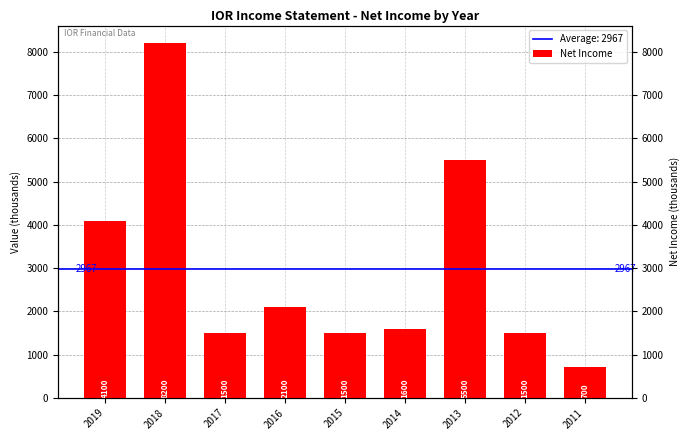

What is the minimum value shown in the chart?

700